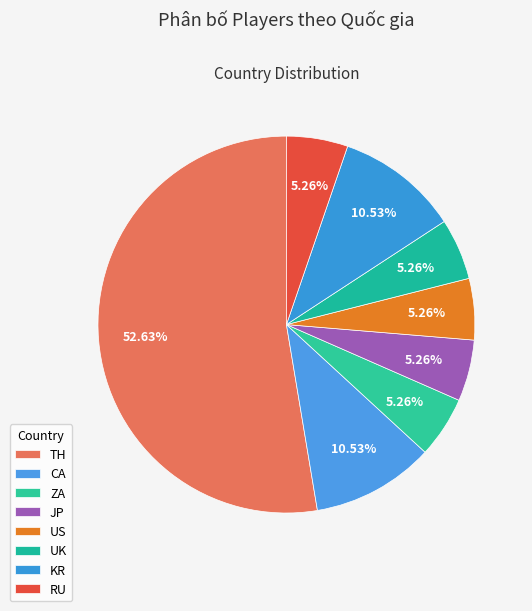

Which category has the smallest portion of the pie?

ZA